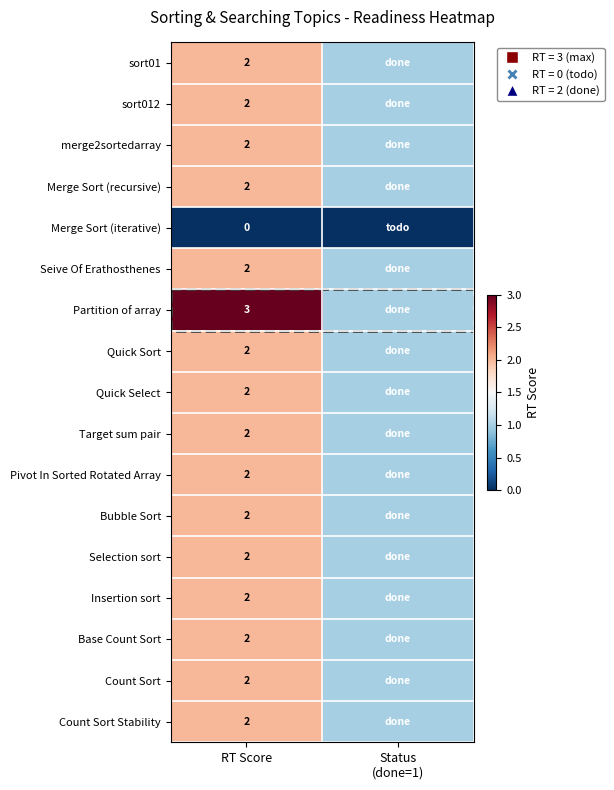

The value of Seive Of Erathosthenes at RT Score is 3. True or false?

False